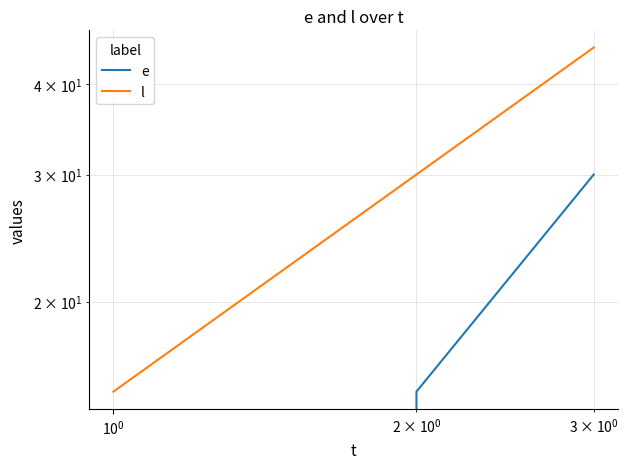

What are all the series names shown in the legend?

e, l